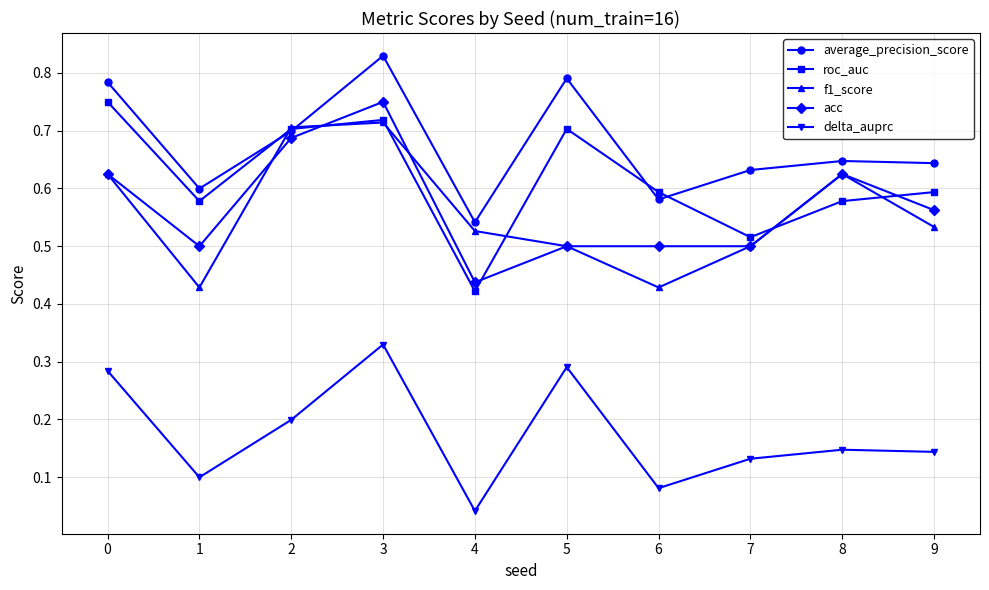

The roc_auc series shows 0.6 at 8. True or false?

True